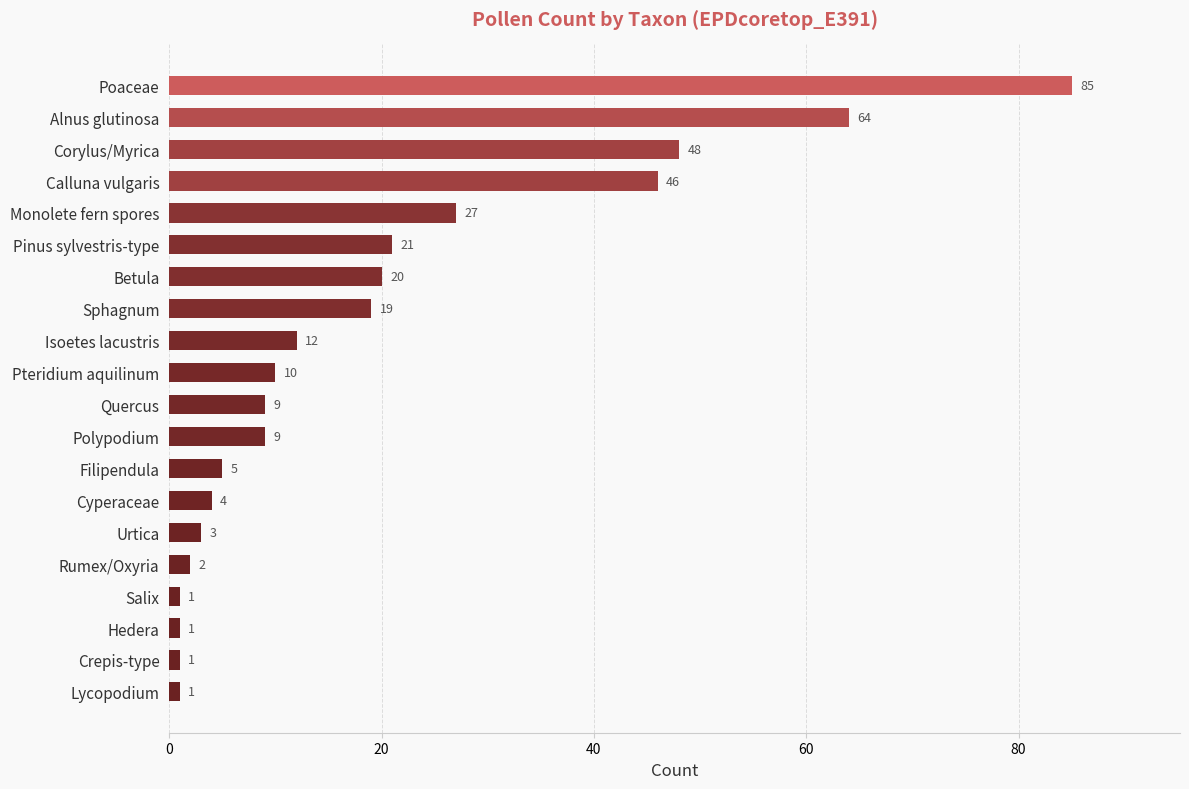

What is the label of the 9th bar from the top?

Isoetes lacustris